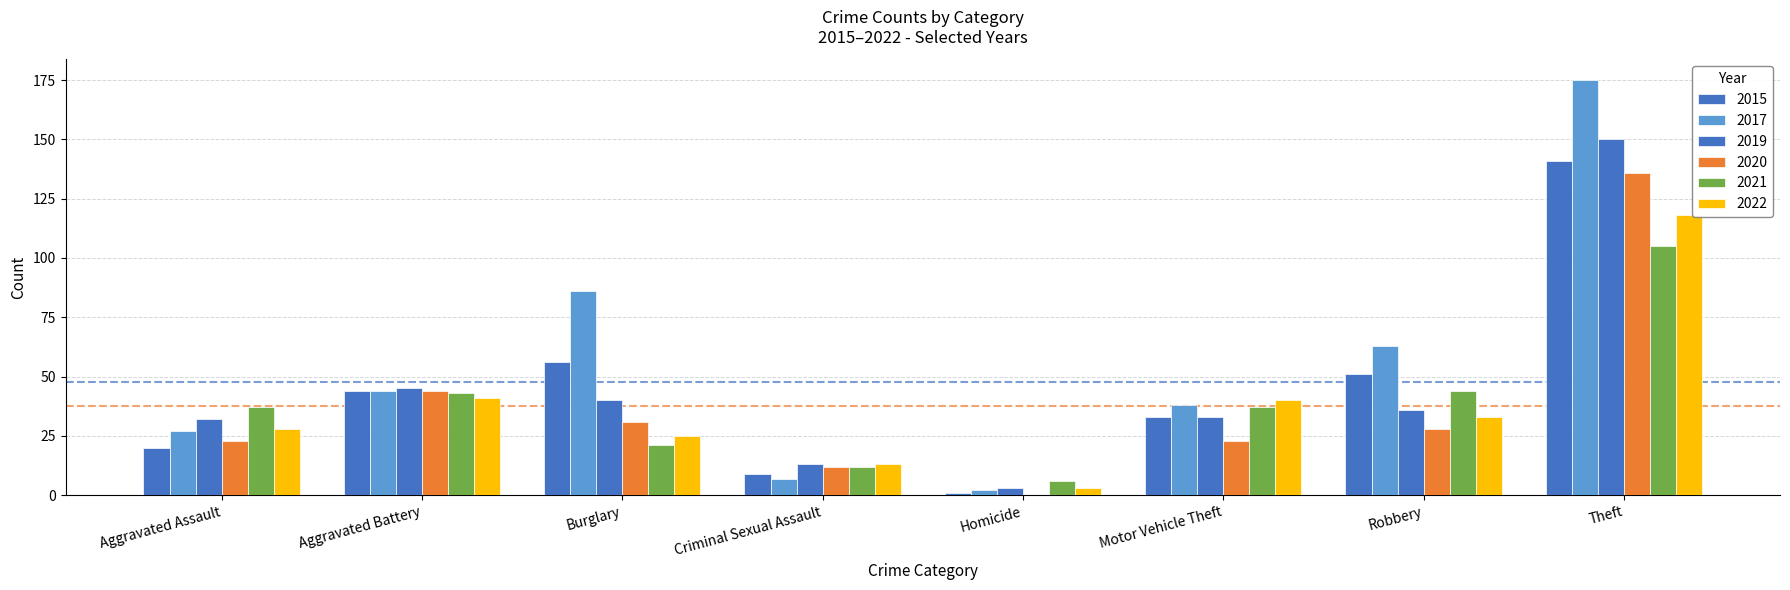

What is the sum of all 2022 values?

301